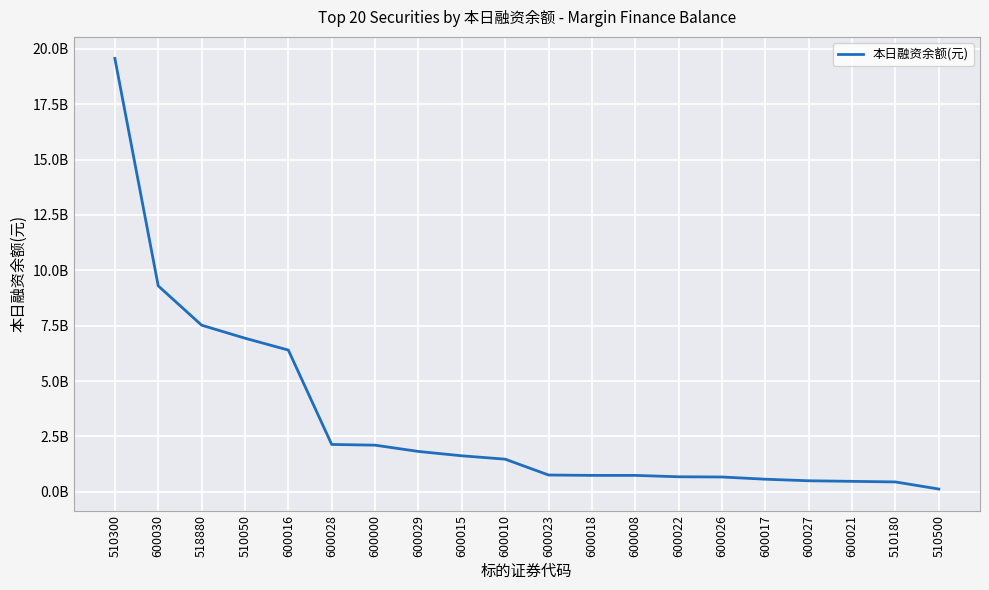

Rank the categories by value from lowest to highest.

510500, 510180, 600021, 600027, 600017, 600026, 600022, 600018, 600008, 600023, 600010, 600015, 600029, 600000, 600028, 600016, 510050, 518880, 600030, 510300